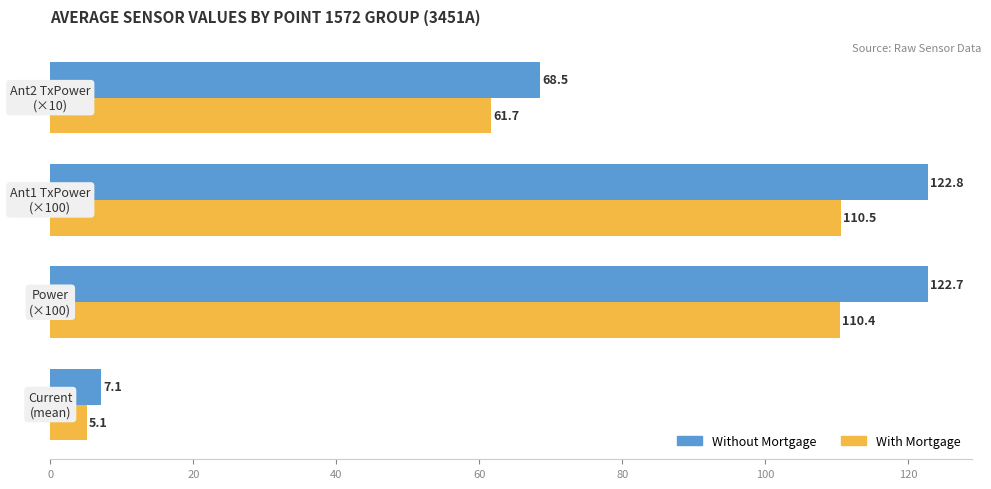

What is the maximum value for Without Mortgage?

122.8